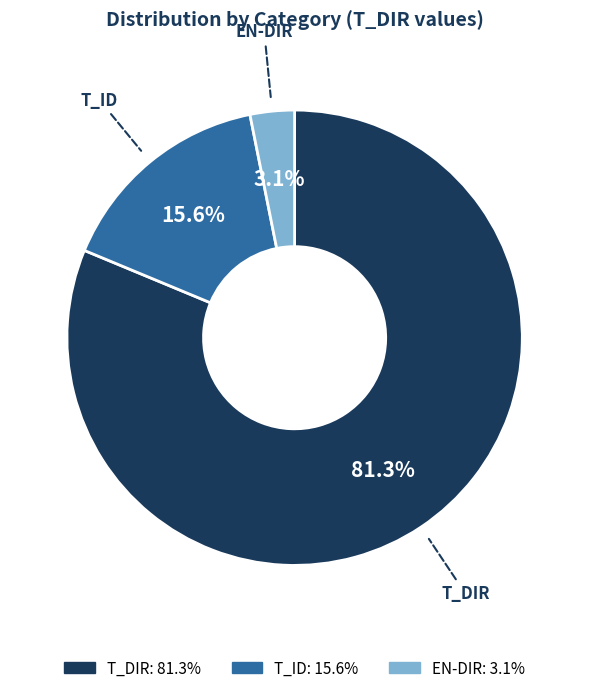

What percentage is the T_DIR slice, to the nearest percent?

81%